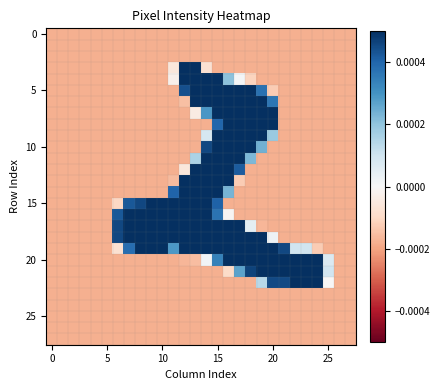

At which category does the chart reach its peak across all series?

14